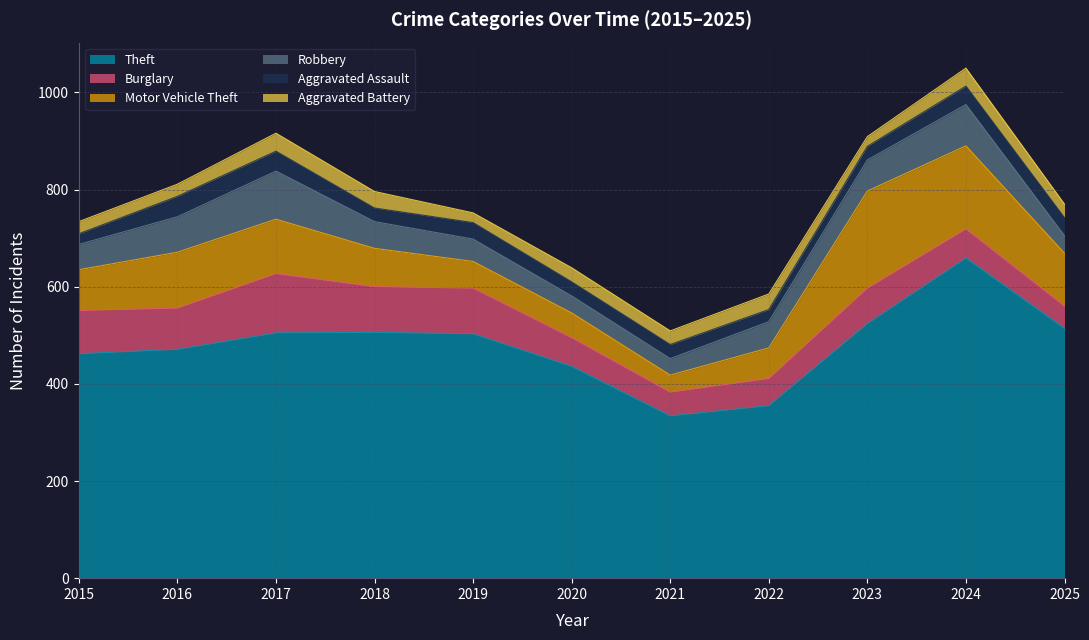

Which series has the widest spread of values?

Theft